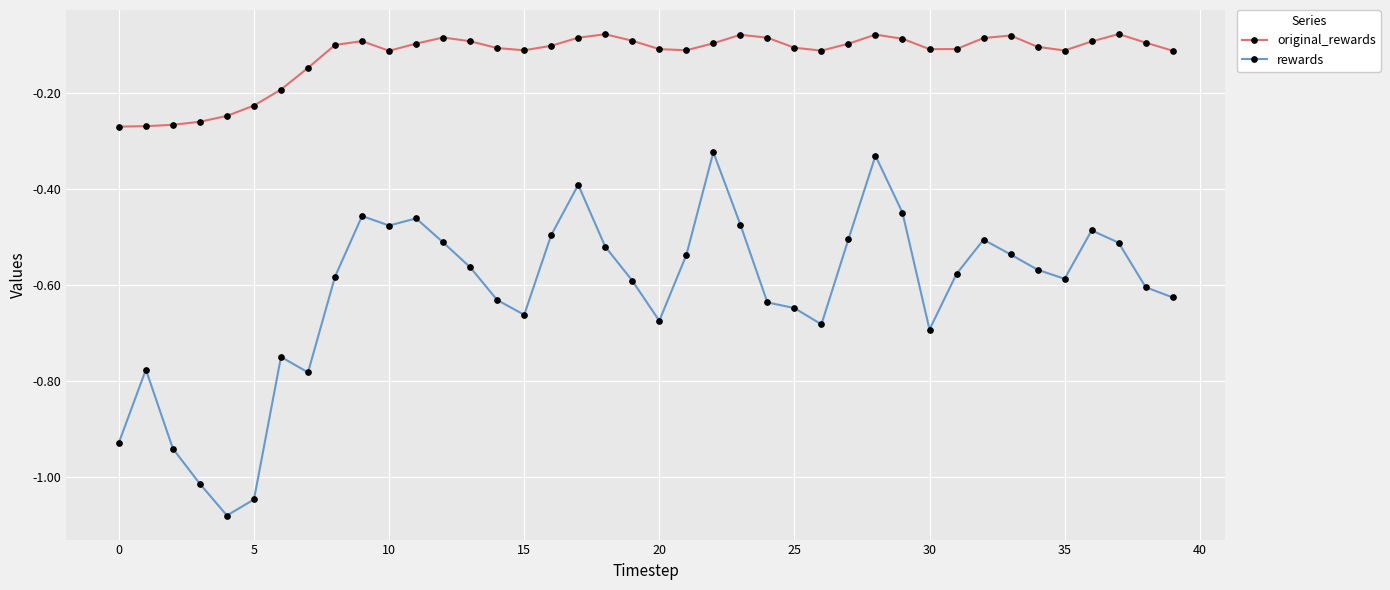

List the series in order of their peak value, highest first.

original_rewards, rewards